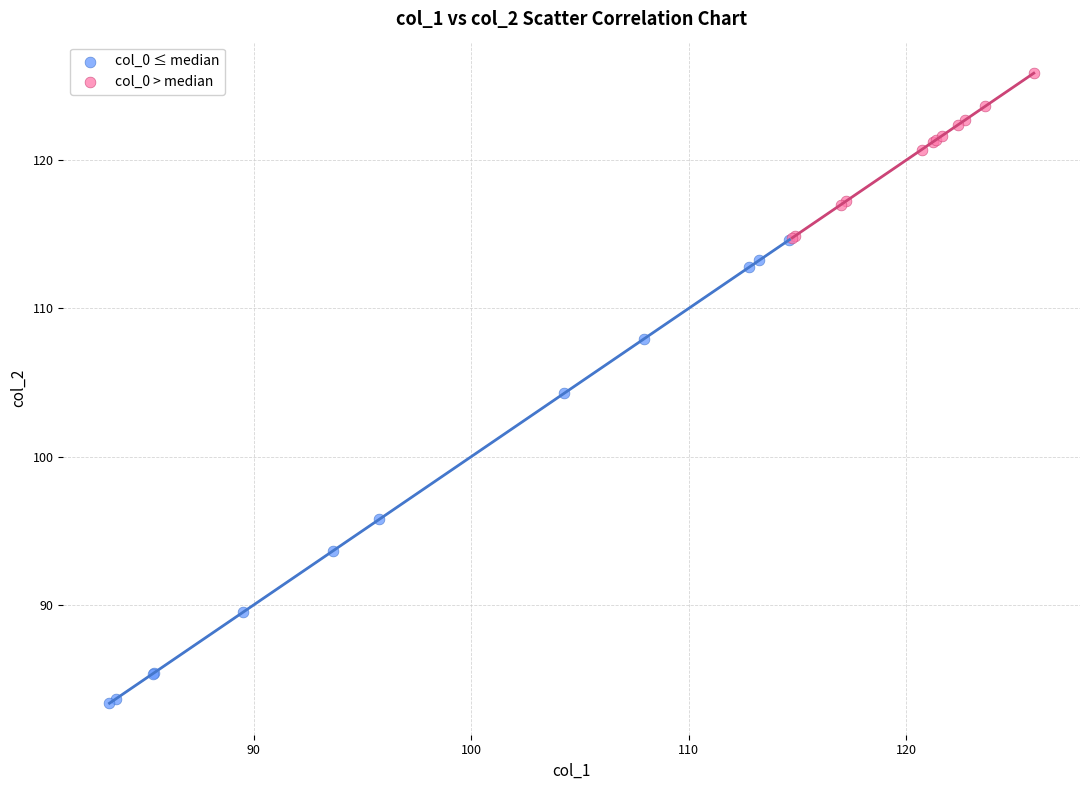

Which series contains the lowest Y value?

col_0 ≤ median